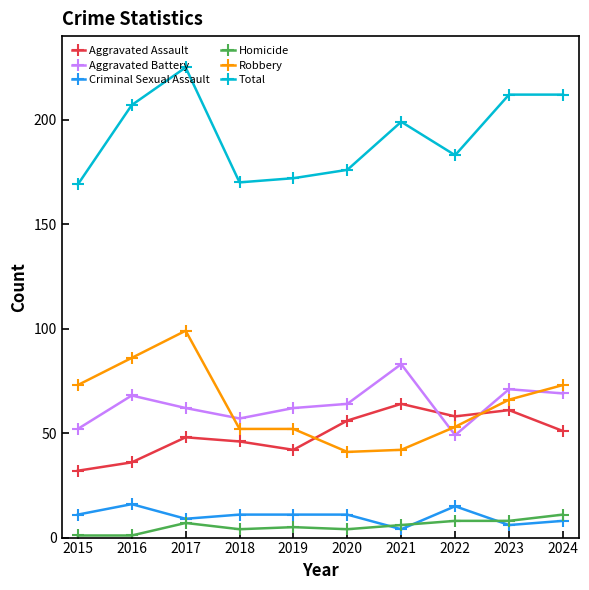

Rank the series at 2015 from lowest to highest value.

Homicide, Criminal Sexual Assault, Aggravated Assault, Aggravated Battery, Robbery, Total